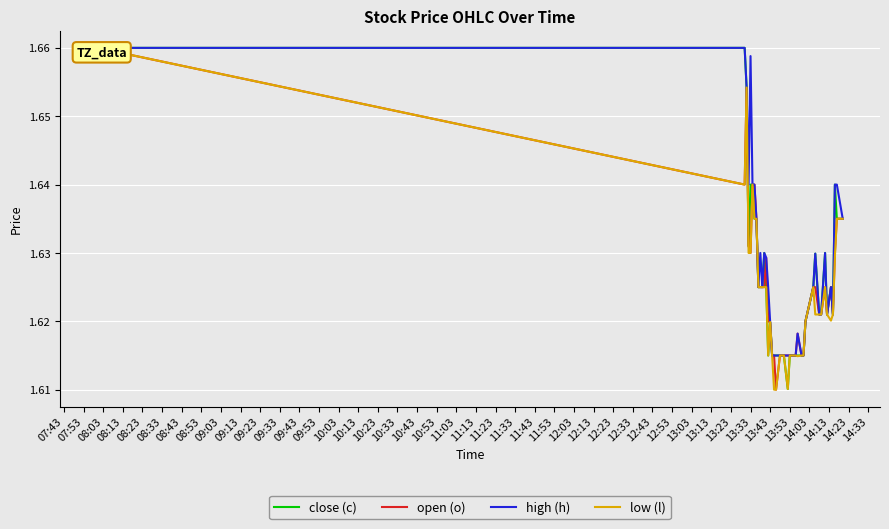

The high (h) series shows 1.0 at 09:03. True or false?

False